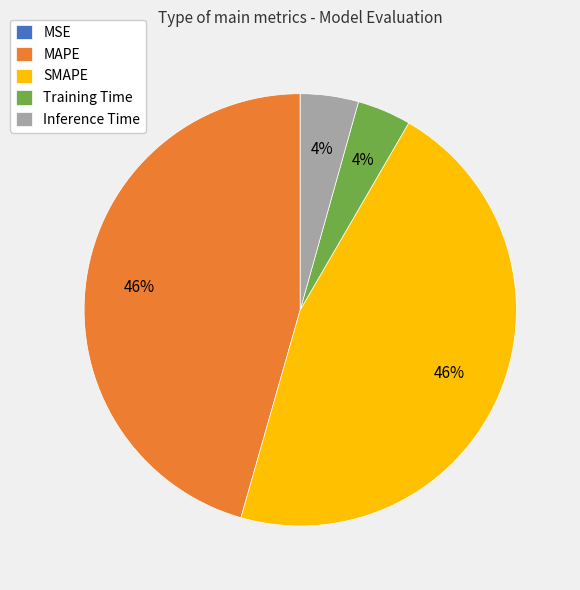

To the nearest percent, what is the difference between the largest and smallest slice percentages?

46%